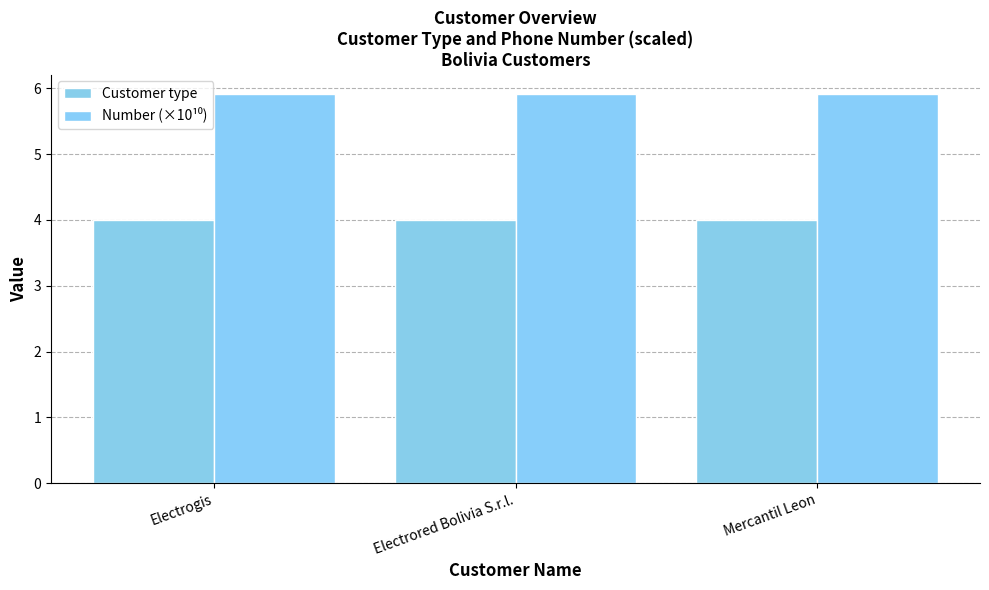

What is the sum of all Number (×10¹⁰) values?

17.7